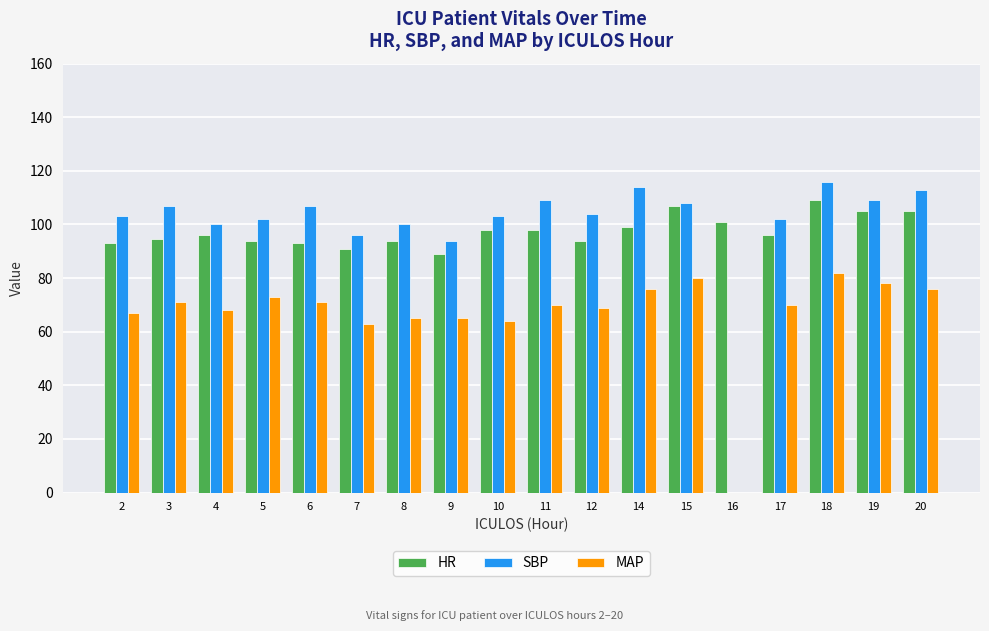

Where does the SBP series first go above 107?

11